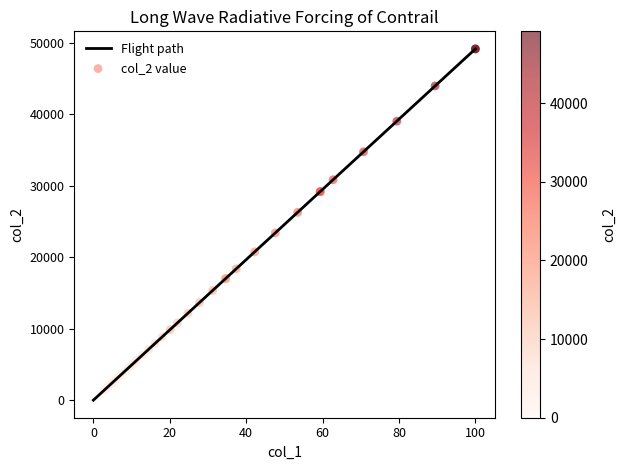

What is the difference between the maximum and minimum values?

49150